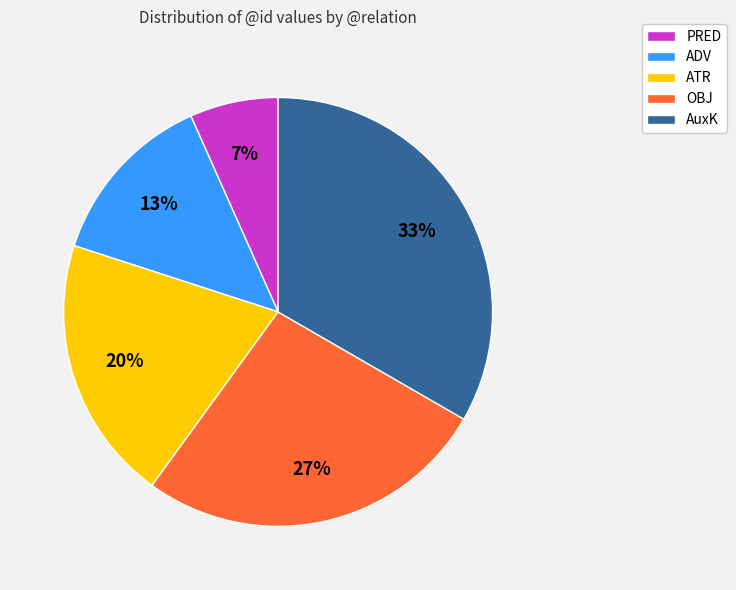

How many segments does this pie chart have?

5